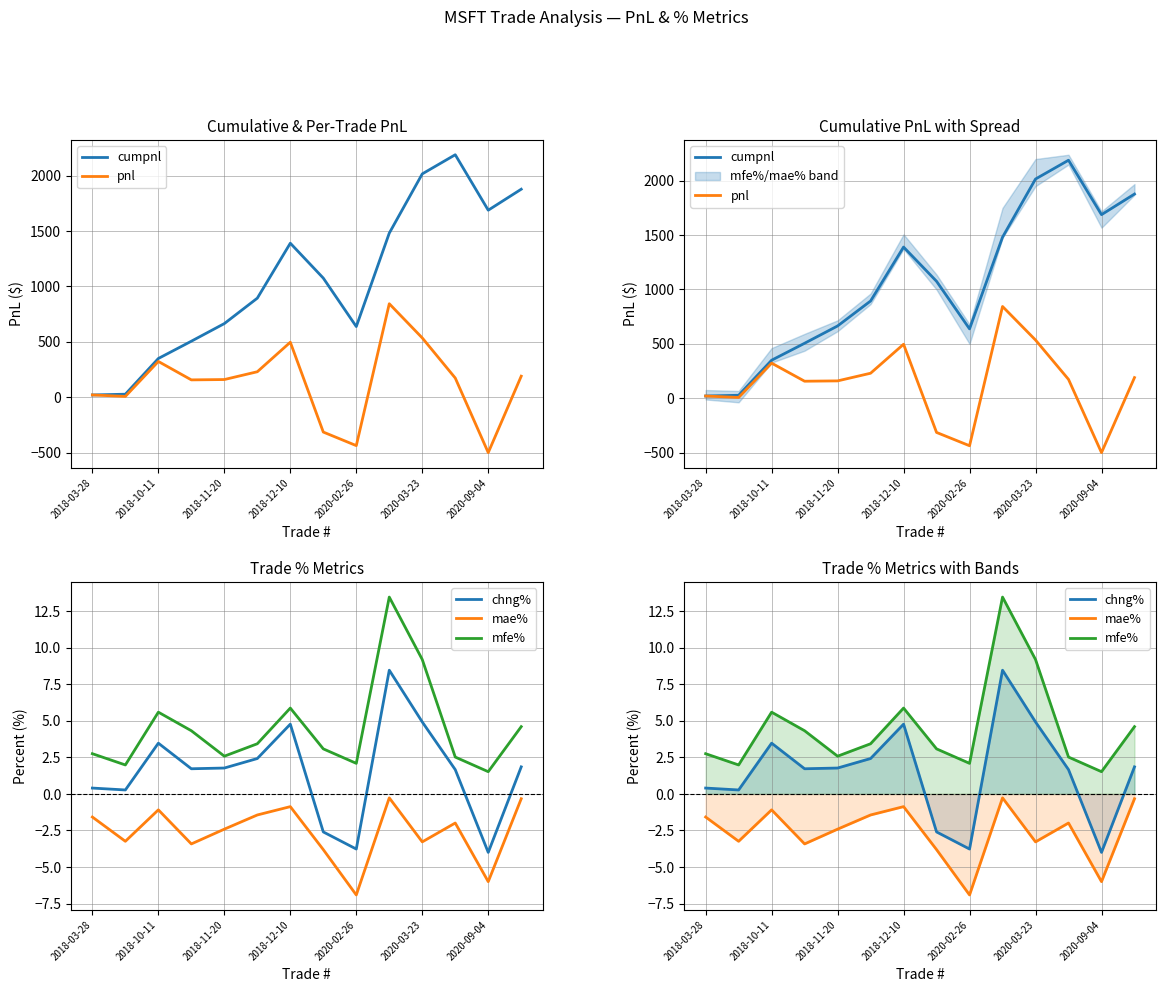

Does the chart display data point markers on the line(s)?

No